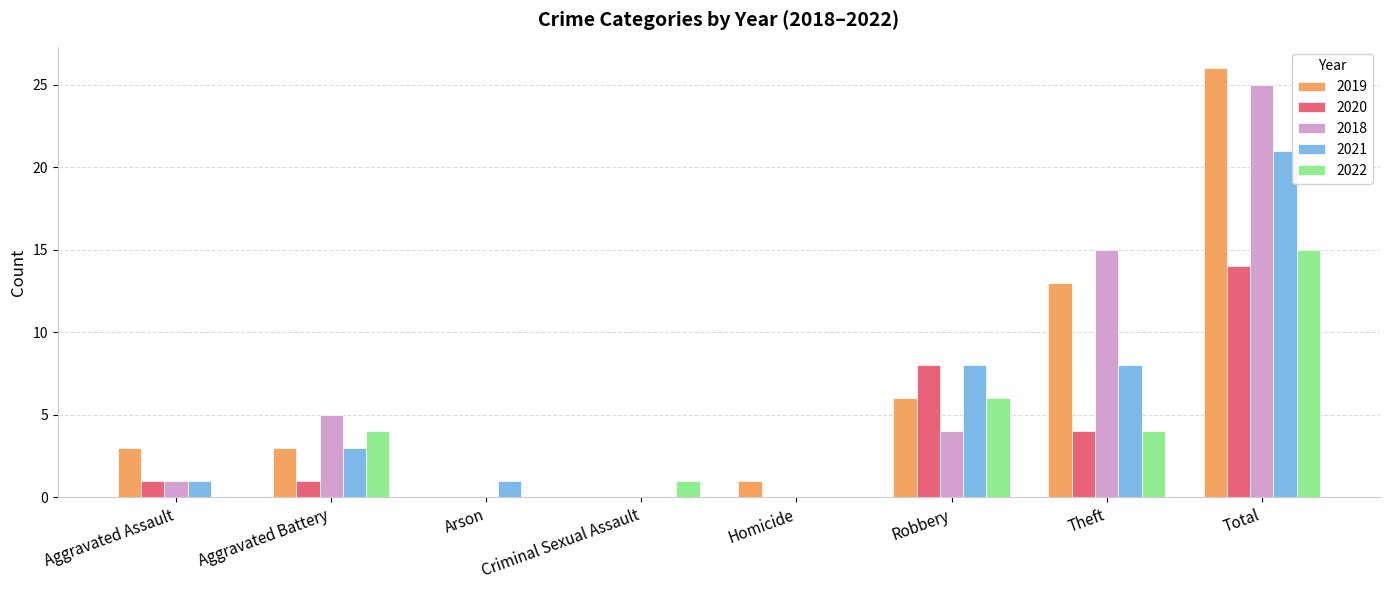

What is the average value of the 2021 series?

5